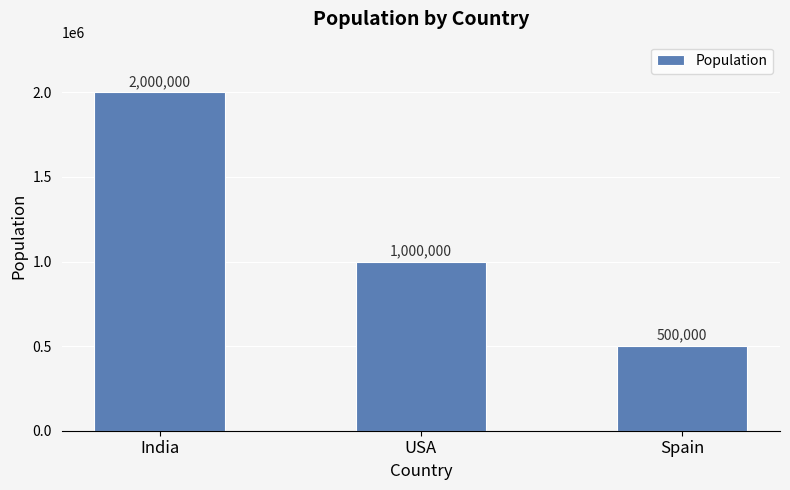

What position from the right is India?

3